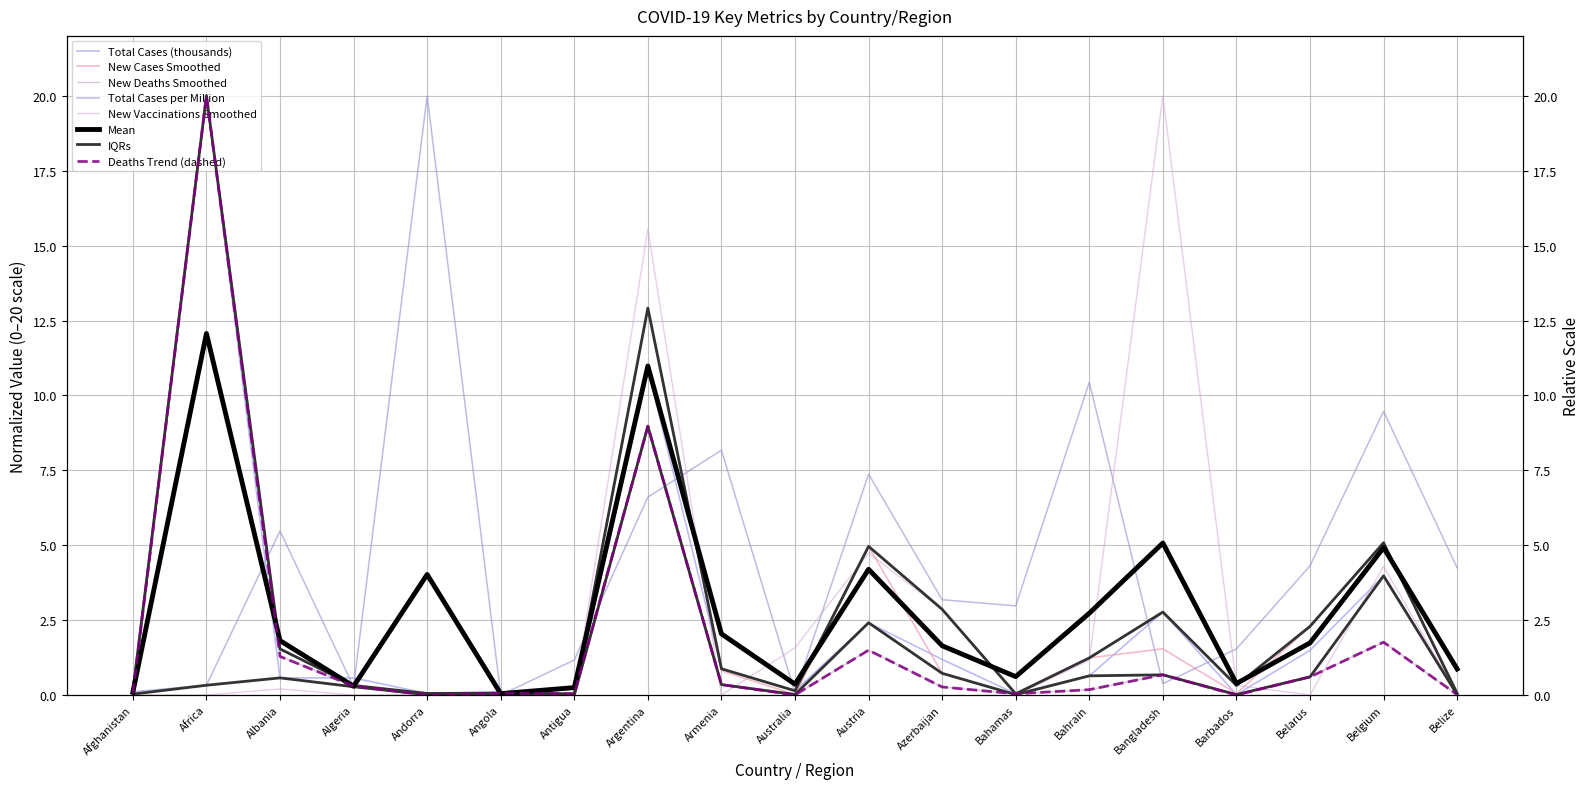

Which series has the largest total across all categories?

Total Cases per Million